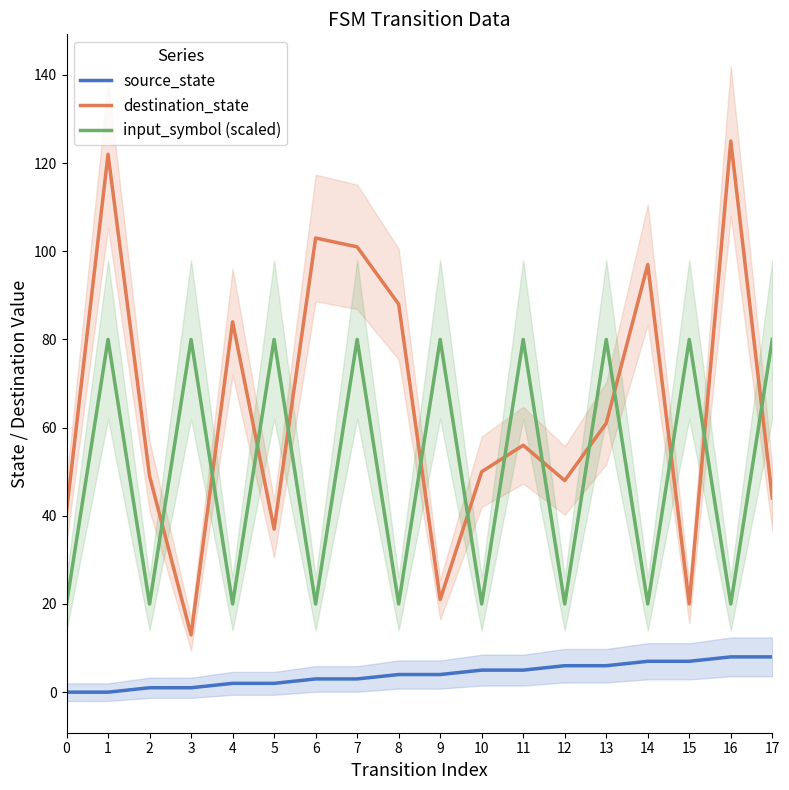

At how many categories does at least one series exceed 7?

18